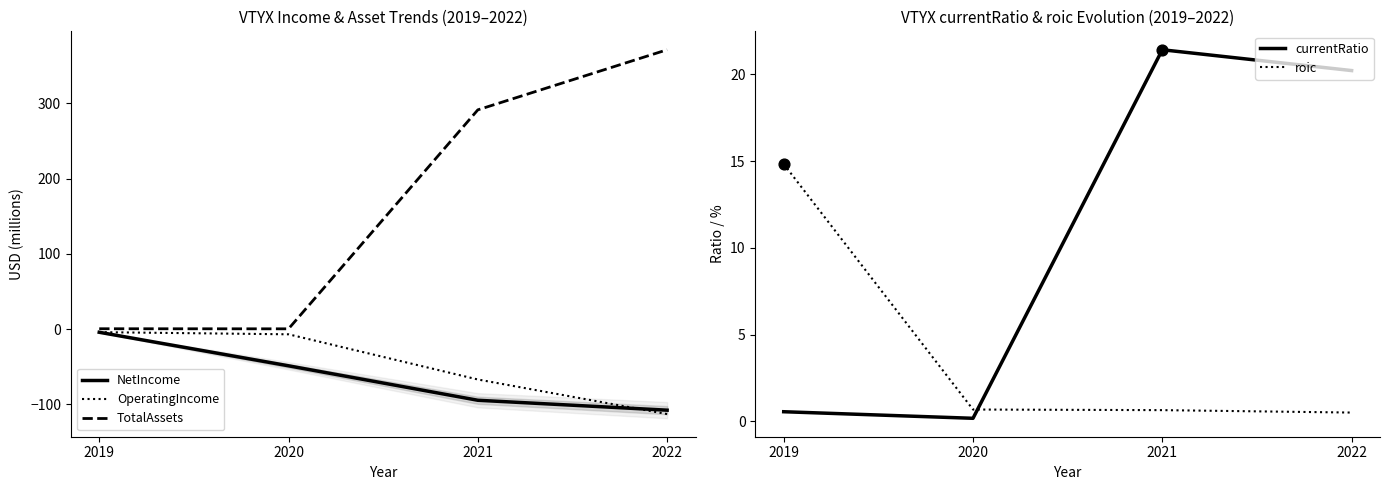

Which series has the widest spread of Y values?

TotalAssets